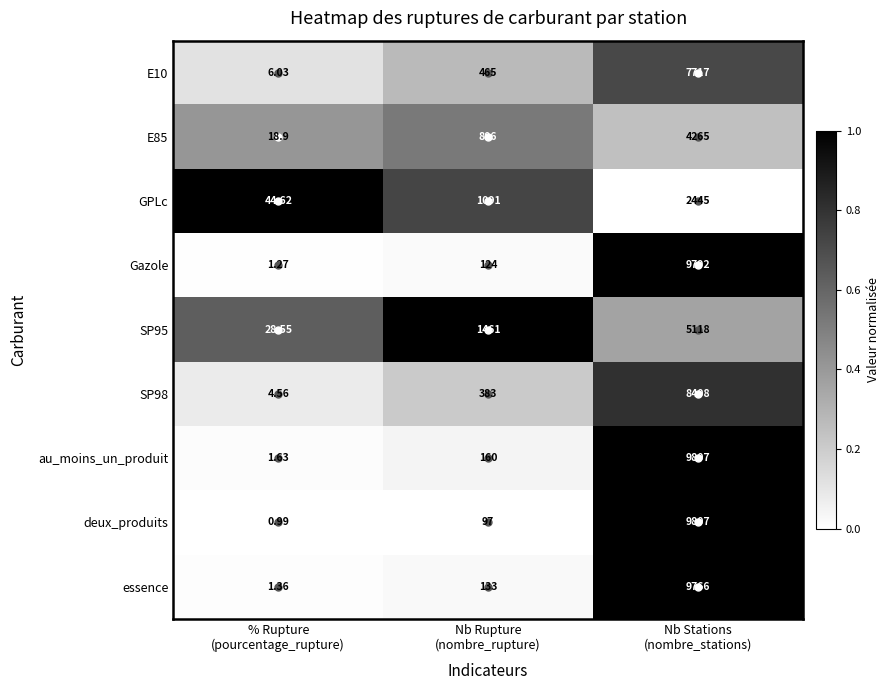

Which series has the largest total across all categories?

au_moins_un_produit